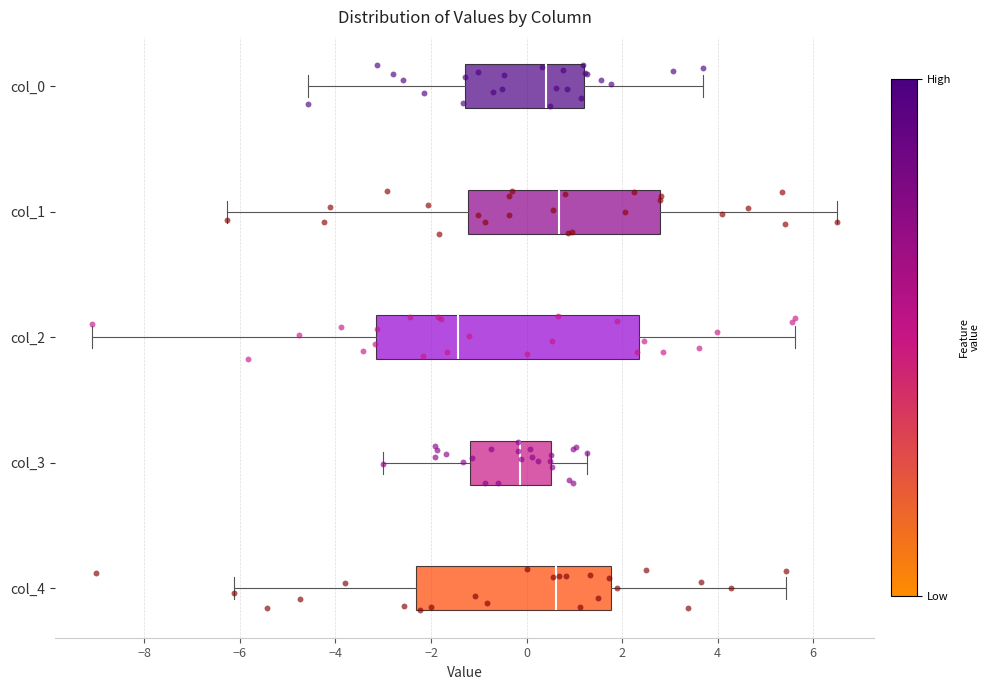

Where does the right whisker of the box for col_3 end on the x-axis? The values are not printed on the chart, so give them approximately, as read against the axis.

1.2